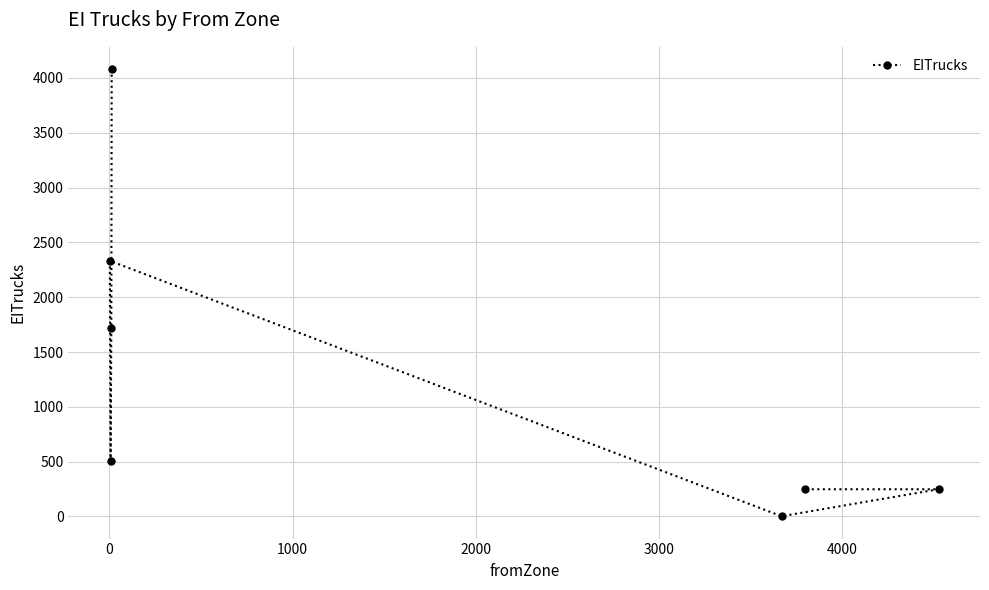

What is the maximum value shown in the chart?

4080.3